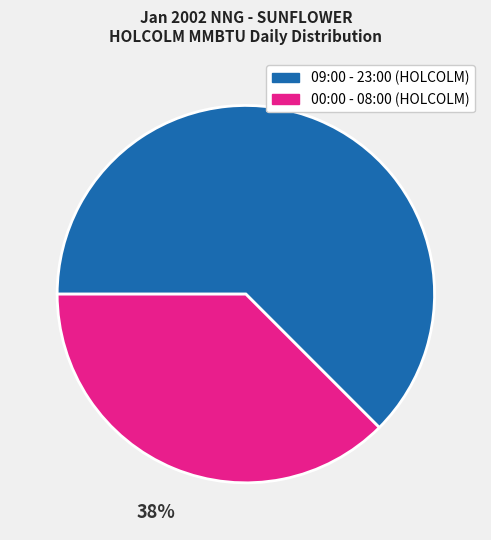

What is the largest slice in the pie chart?

09:00 - 23:00 (HOLCOLM)